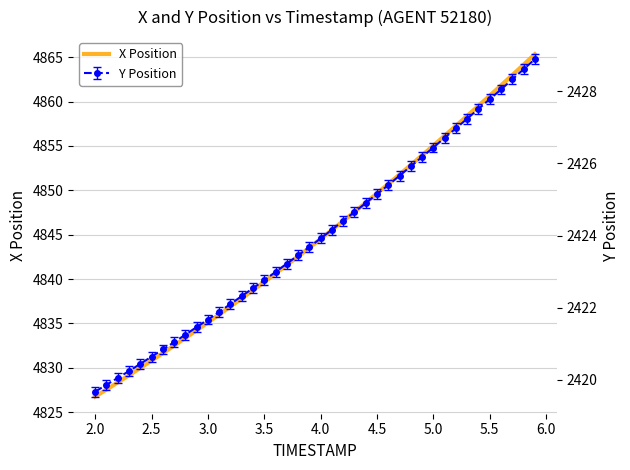

What is the maximum value for X Position?

4865.3